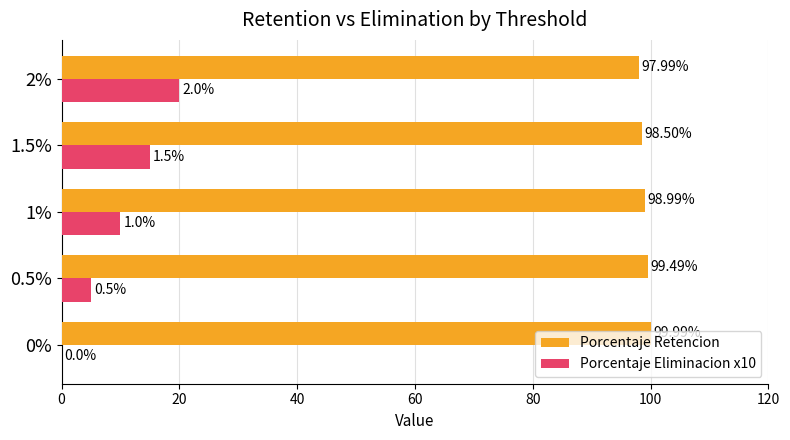

What is the sum of the Porcentaje Eliminacion x10 values at 1% and 1.5%?

25.0